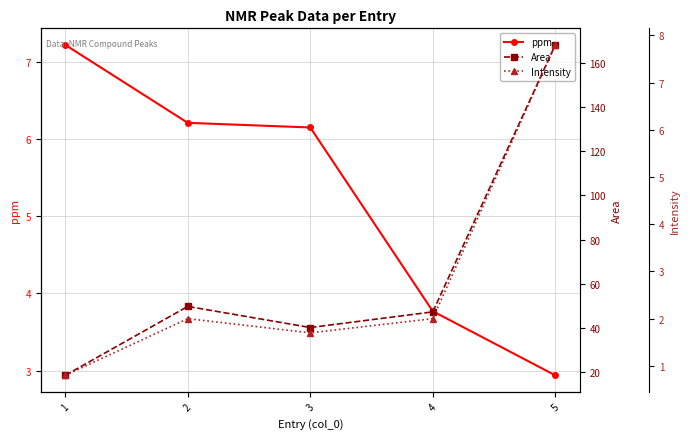

Is the value of ppm at 1 greater than the value of Intensity at 4?

Yes